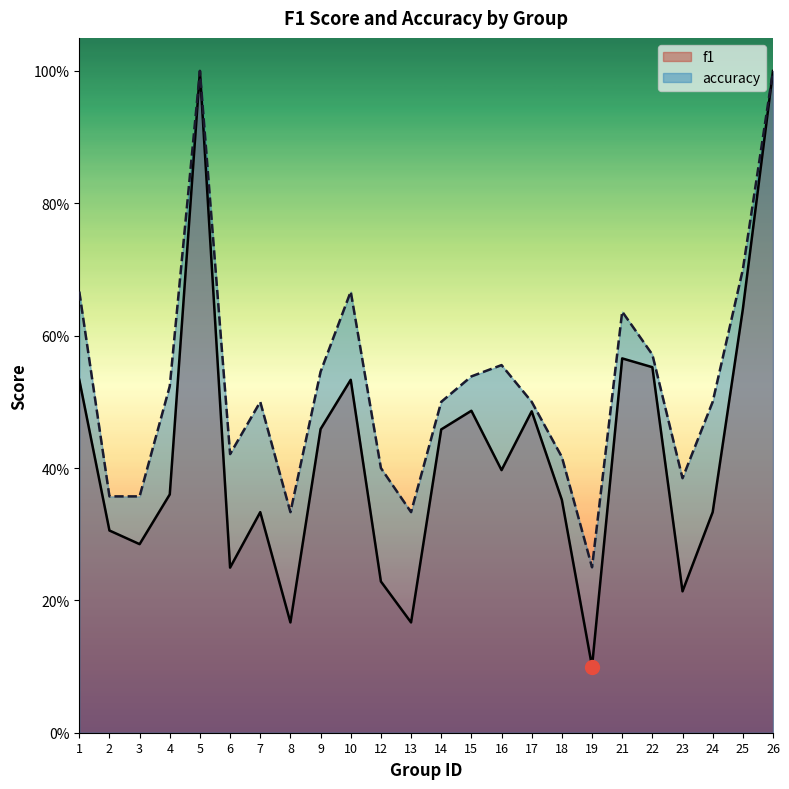

Reading right to left, transcribe all the data shown in this chart.

f1: 26=1.0	25=0.6	24=0.3	23=0.2	22=0.6	21=0.6	19=0.1	18=0.4	17=0.5	16=0.4	15=0.5	14=0.5	13=0.2	12=0.2	10=0.5	9=0.5	8=0.2	7=0.3	6=0.2	5=1.0	4=0.4	3=0.3	2=0.3	1=0.5
accuracy: 26=1.0	25=0.7	24=0.5	23=0.4	22=0.6	21=0.6	19=0.2	18=0.4	17=0.5	16=0.6	15=0.5	14=0.5	13=0.3	12=0.4	10=0.7	9=0.5	8=0.3	7=0.5	6=0.4	5=1.0	4=0.5	3=0.4	2=0.4	1=0.7